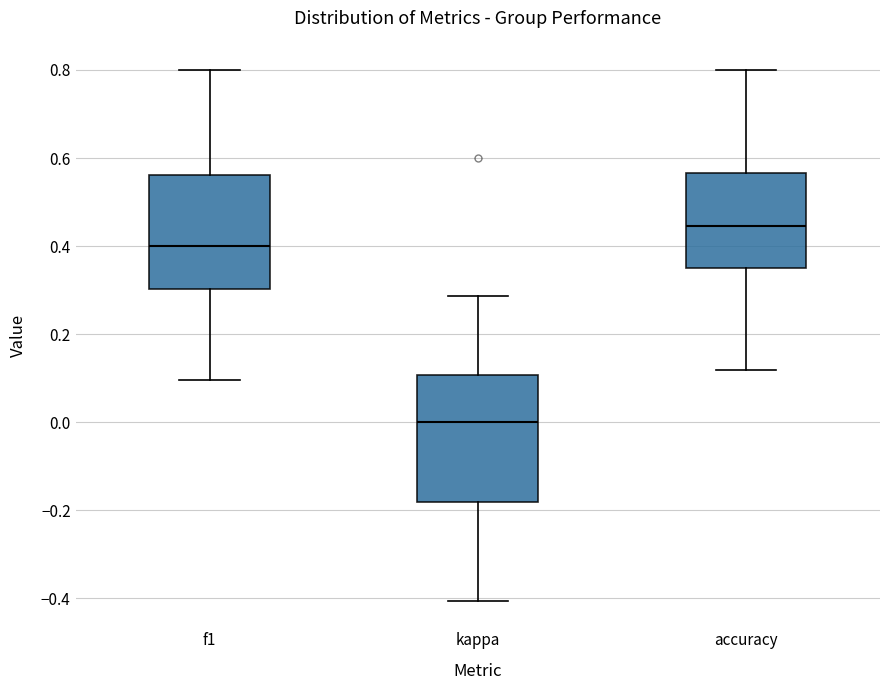

Comparing the boxes themselves (not the whiskers), which one is the tallest?

kappa